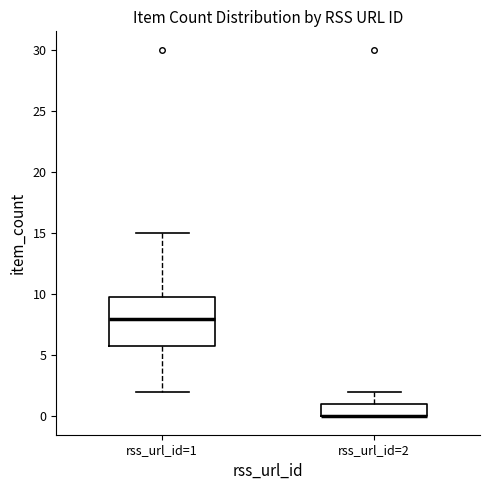

Reading left to right, transcribe this box plot: for each box, give where its median line is, the range the box spans, and where its two whiskers end, as read against the y-axis. The values are not printed on the chart, so give them approximately, as read against the axis.

rss_url_id=1: median 8, box 6 to 10, whiskers 2 to 15
rss_url_id=2: median 0 (drawn on the box's lower edge), box 0 to 1, whiskers 0 to 2